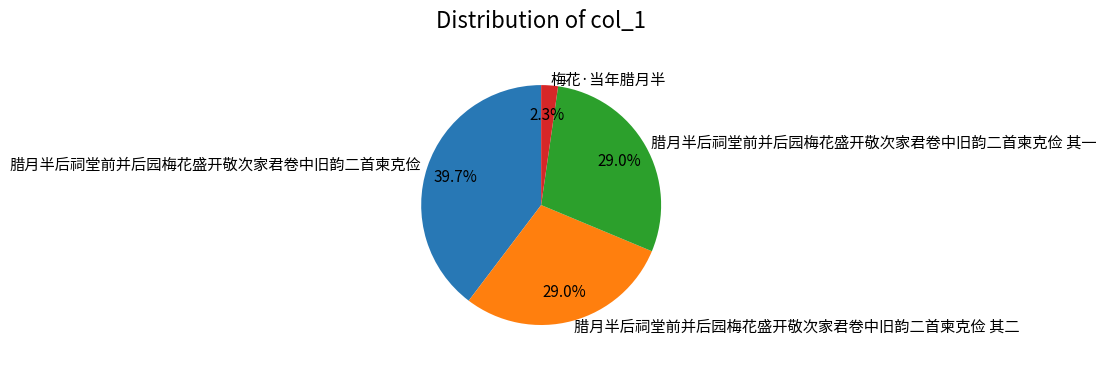

Is there any slice that represents more than half of the pie?

No